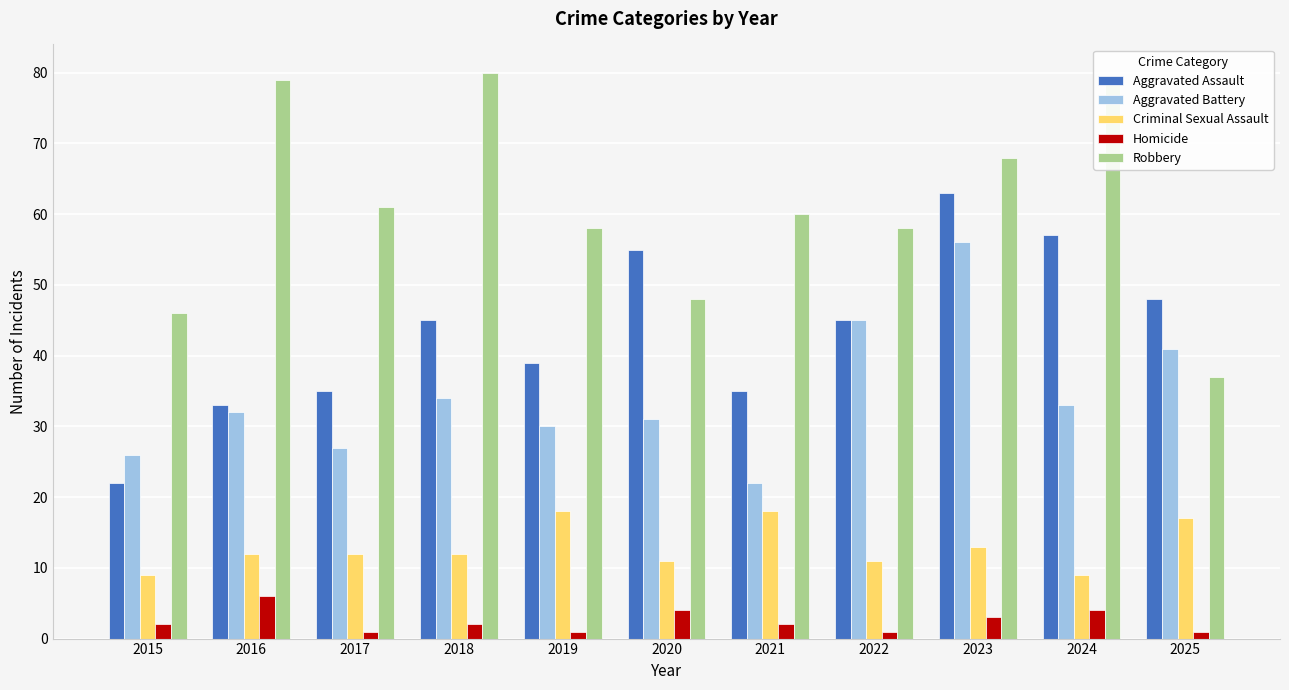

Which category has the lowest value in the Aggravated Battery series?

2021